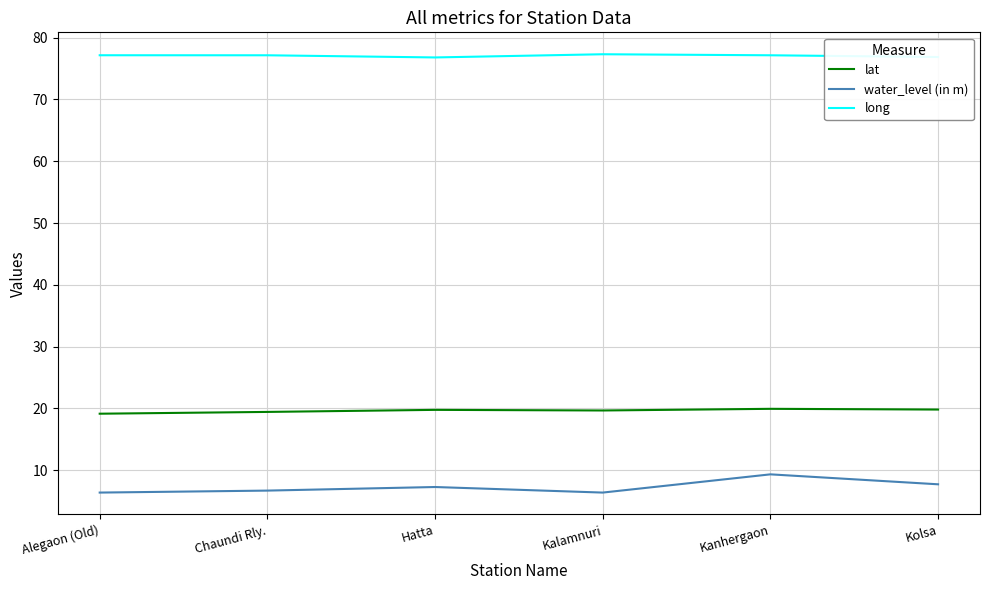

Is the value of water_level (in m) at Kanhergaon greater than the value of long at Kanhergaon?

No